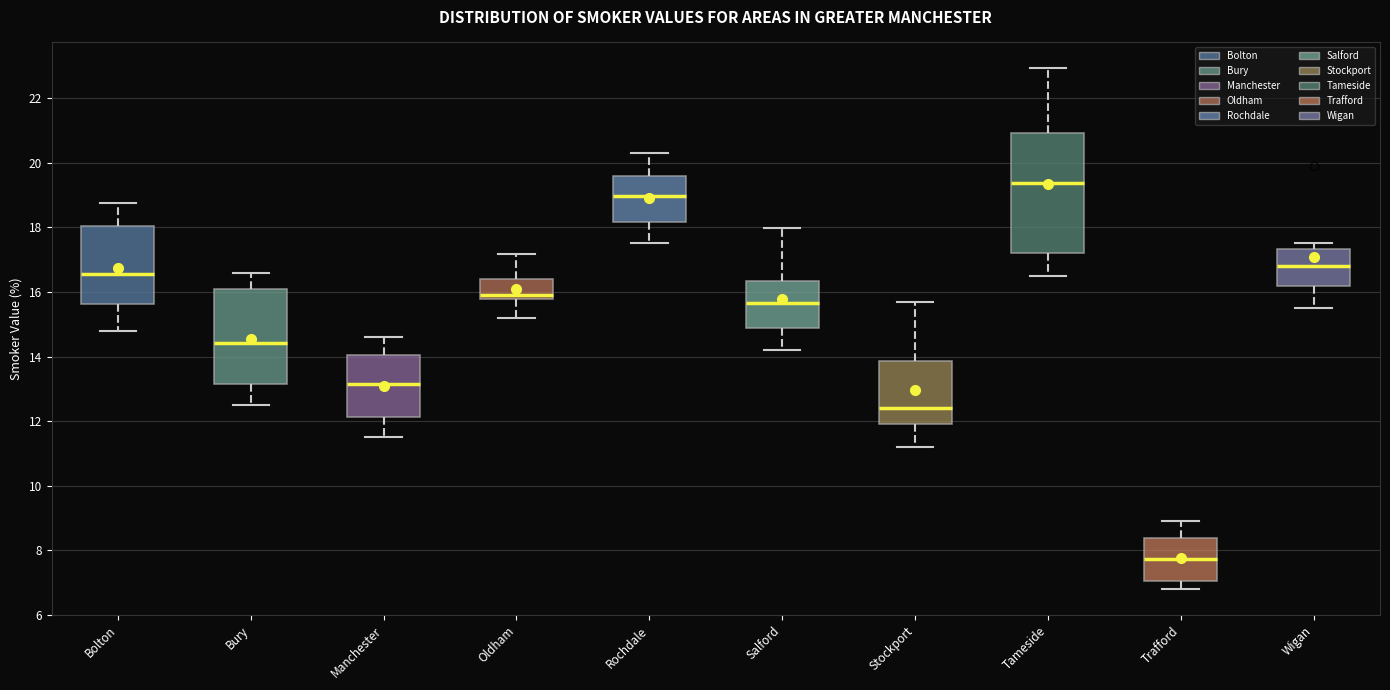

Reading left to right, read every box against the y-axis: the position of its median line, the range the box covers, and the ends of its whiskers. The values are not printed on the chart, so give them approximately, as read against the axis.

Bolton: median 16.6, box 15.6 to 18.0, whiskers 14.8 to 18.8
Bury: median 14.4, box 13.2 to 16.2, whiskers 12.6 to 16.6
Manchester: median 13.2, box 12.2 to 14.0, whiskers 11.6 to 14.6
Oldham: median 16.0, box 15.8 to 16.4, whiskers 15.2 to 17.2
Rochdale: median 19.0, box 18.2 to 19.6, whiskers 17.6 to 20.4
Salford: median 15.6, box 14.8 to 16.4, whiskers 14.2 to 18.0
Stockport: median 12.4, box 11.8 to 13.8, whiskers 11.2 to 15.6
Tameside: median 19.4, box 17.2 to 21.0, whiskers 16.6 to 23.0
Trafford: median 7.8, box 7.0 to 8.4, whiskers 6.8 to 8.8
Wigan: median 16.8, box 16.2 to 17.4, whiskers 15.6 to 17.6